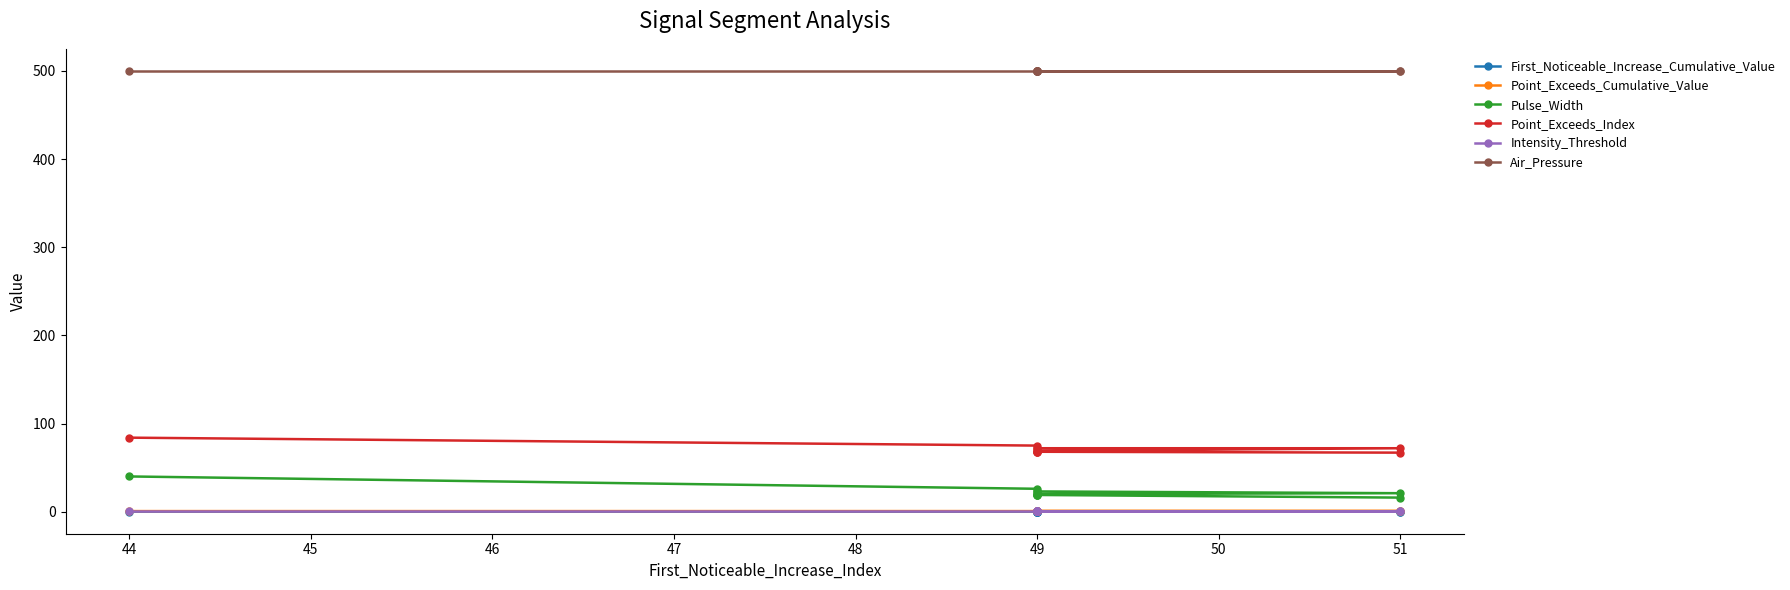

List the series in order of their peak value, highest first.

Air_Pressure, Point_Exceeds_Index, Pulse_Width, Point_Exceeds_Cumulative_Value, Intensity_Threshold, First_Noticeable_Increase_Cumulative_Value